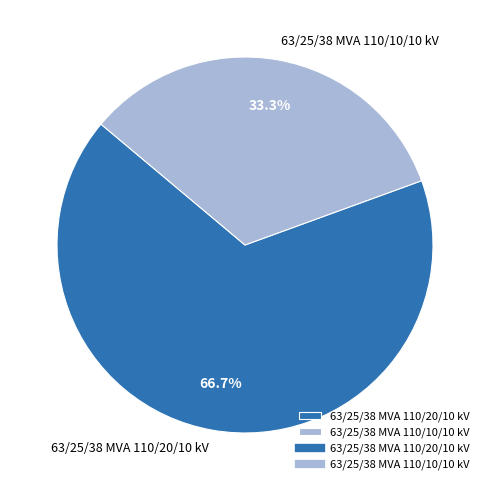

To the nearest percent, what portion does 63/25/38 MVA 110/20/10 kV represent?

67%